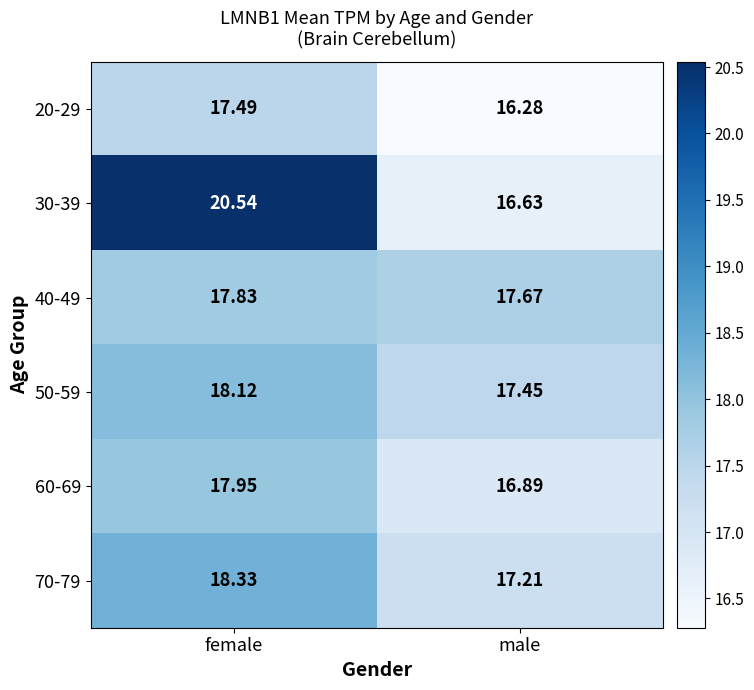

Is the value of 60-69 at female greater than the value of 30-39 at male?

Yes